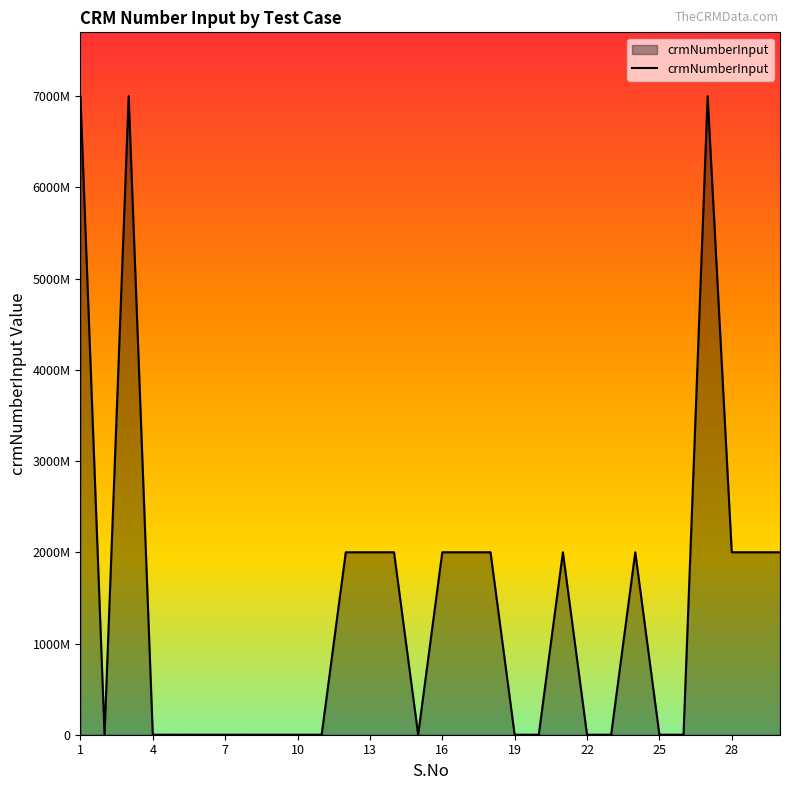

Is this an area chart (filled region under the line)?

Yes